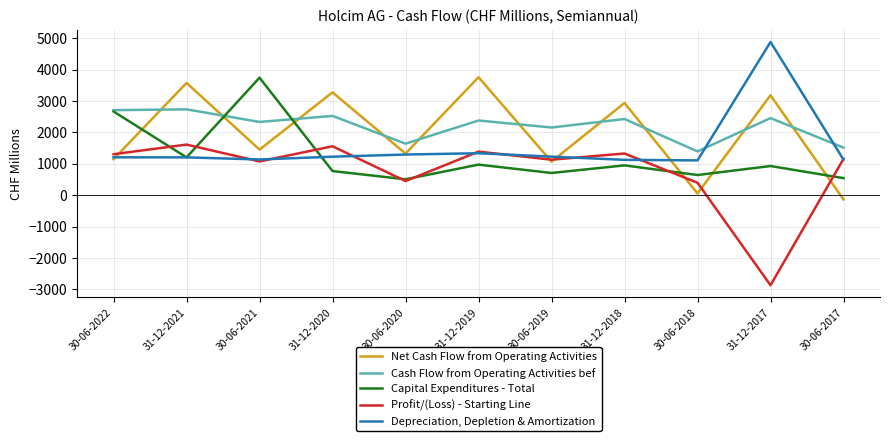

At which category does Capital Expenditures - Total reach its first local valley?

31-12-2021